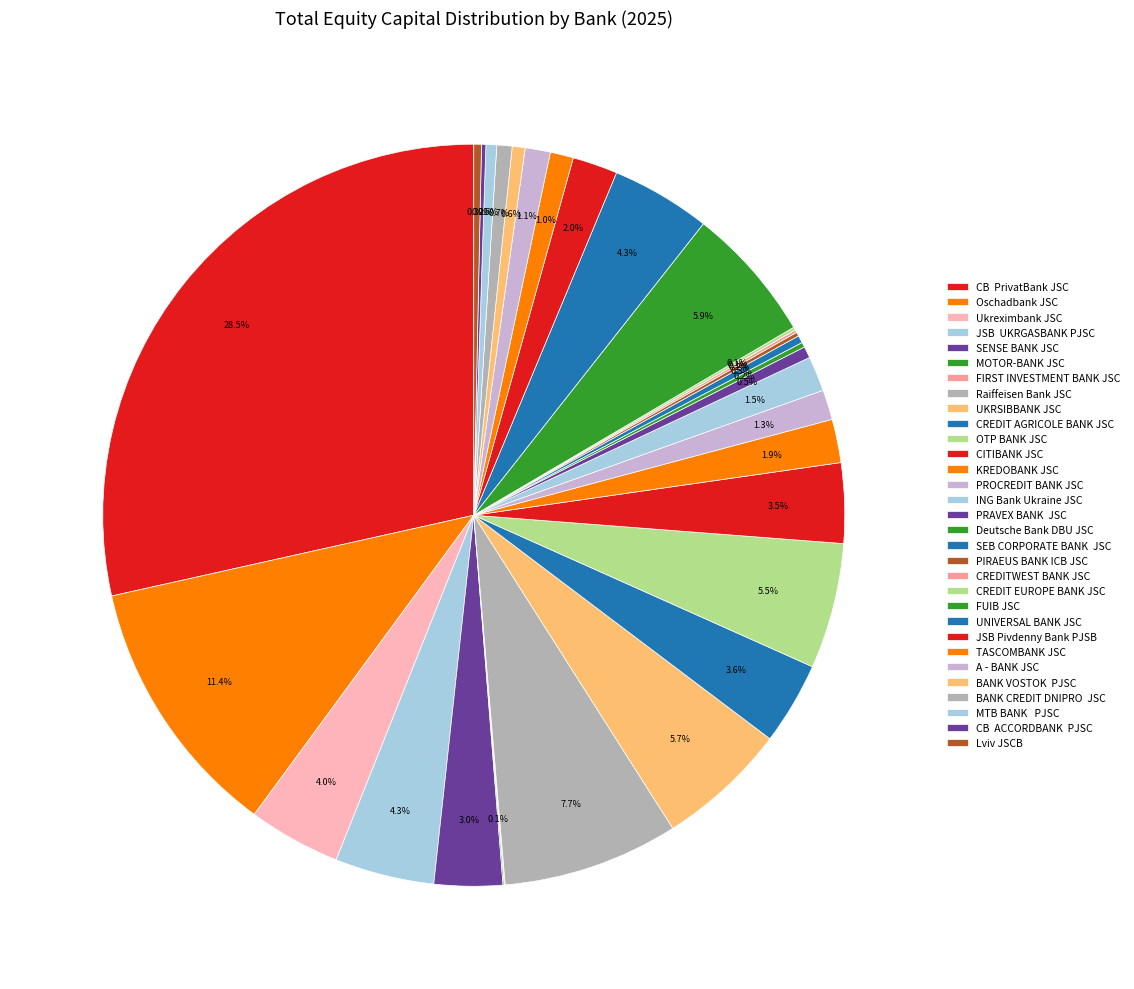

How many segments does this pie chart have?

31